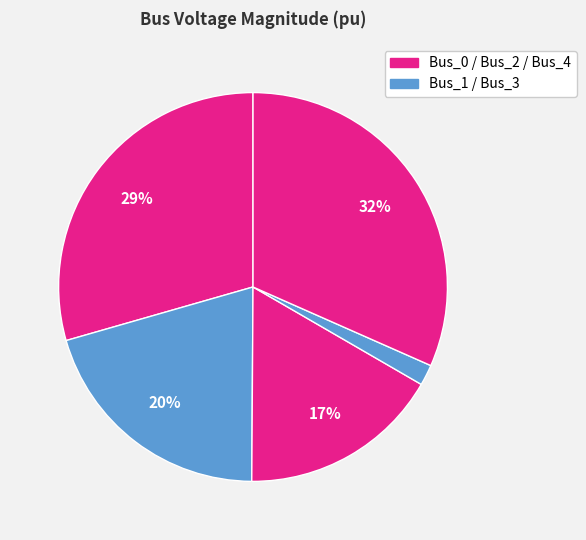

Rank the categories by value from highest to lowest.

Bus_4, Bus_0, Bus_1, Bus_2, Bus_3